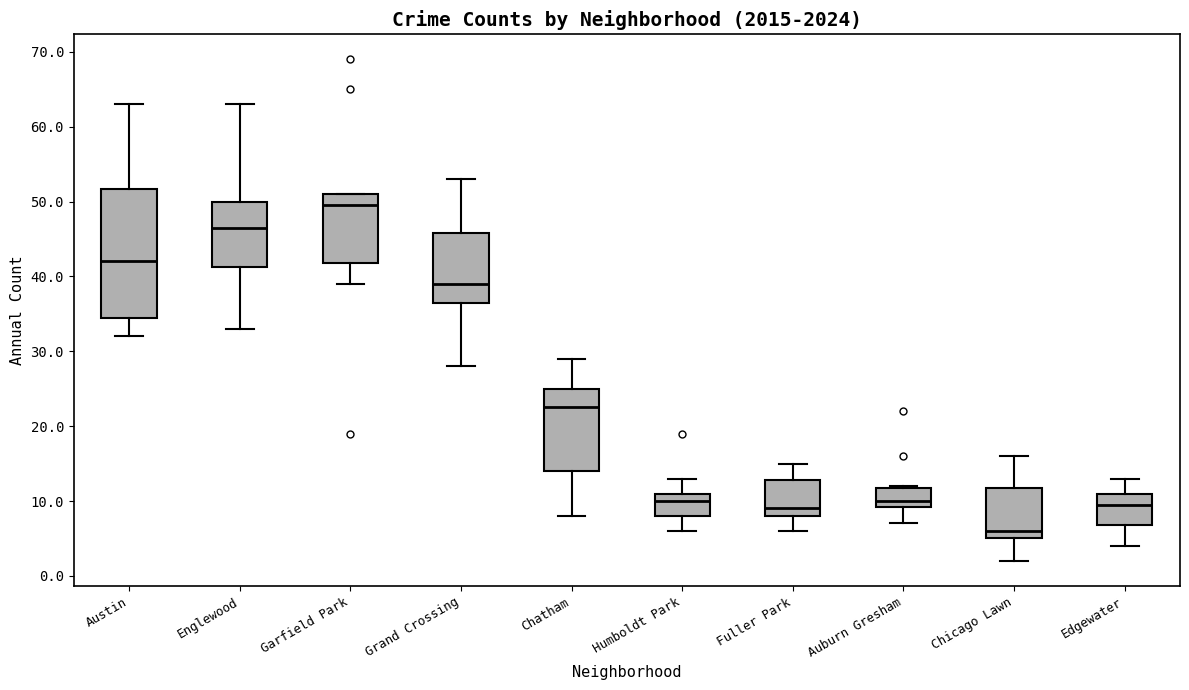

Which box's median line is the highest?

Garfield Park